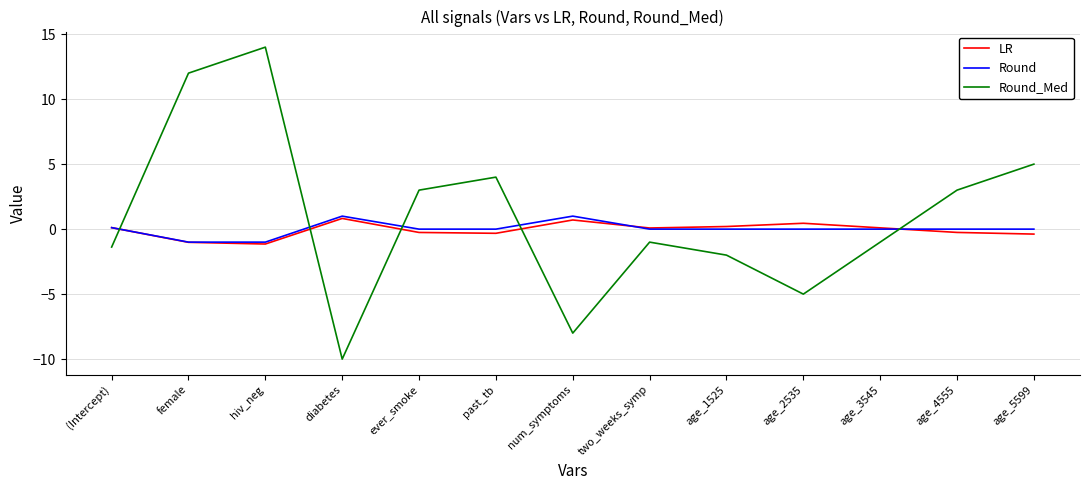

Where do Round_Med and Round first cross each other?

(Intercept) and female